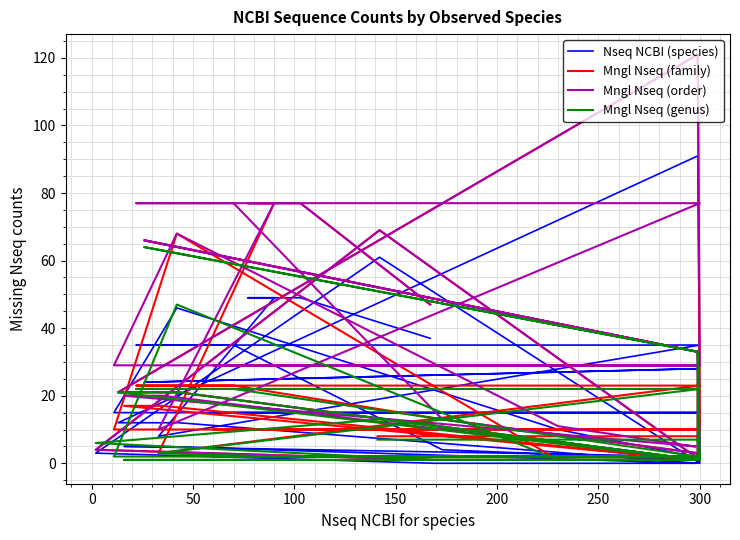

The value of Mngl Nseq (order) at 30 is 11. True or false?

False